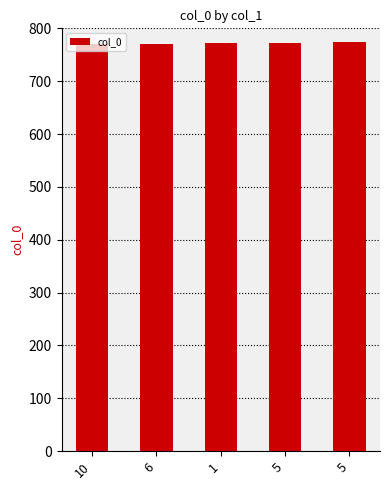

Are the bars horizontal?

No